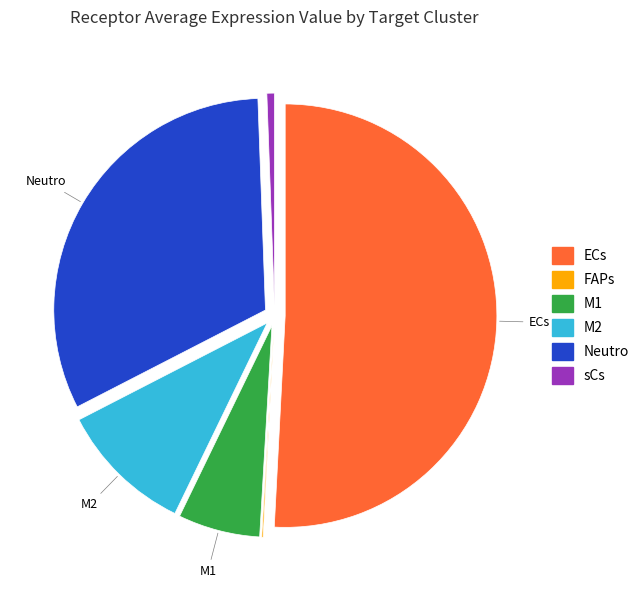

Which has a higher value, sCs or M2?

M2